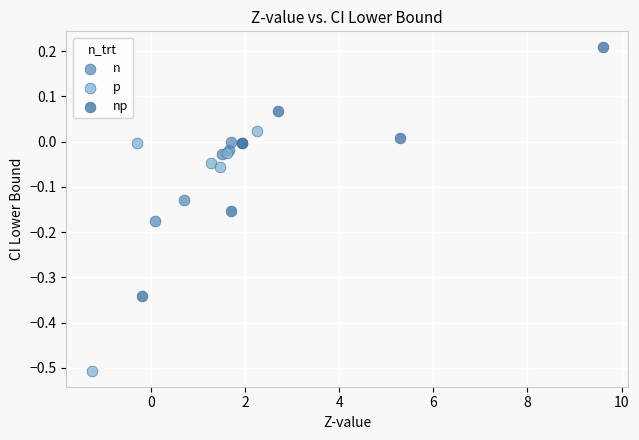

Which series contains the lowest Y value?

p